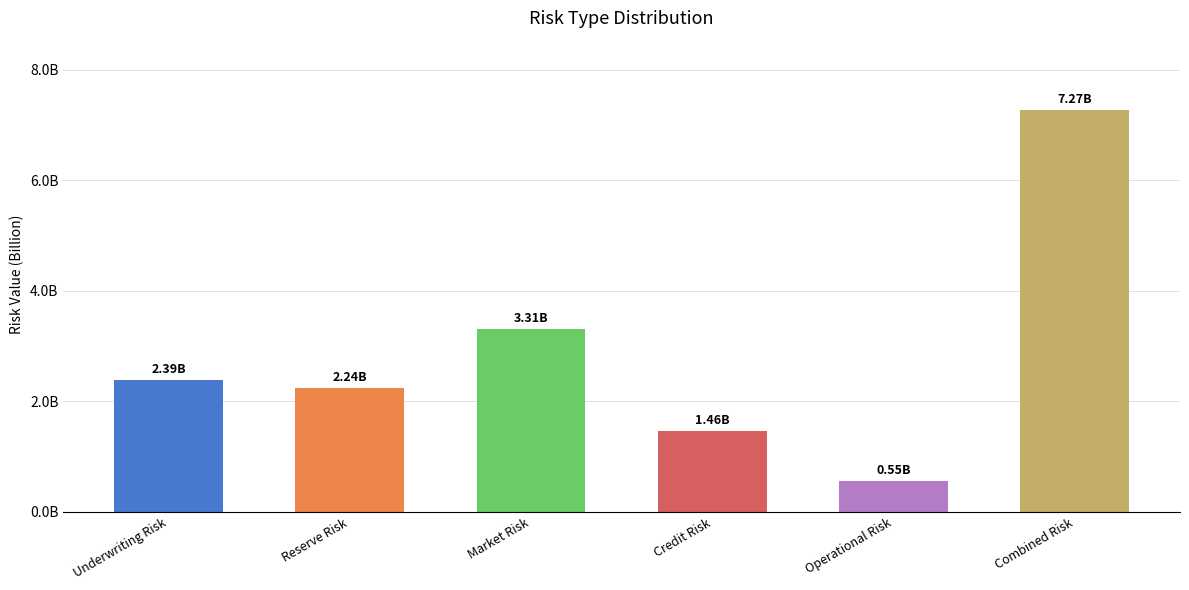

Are the bars horizontal?

No